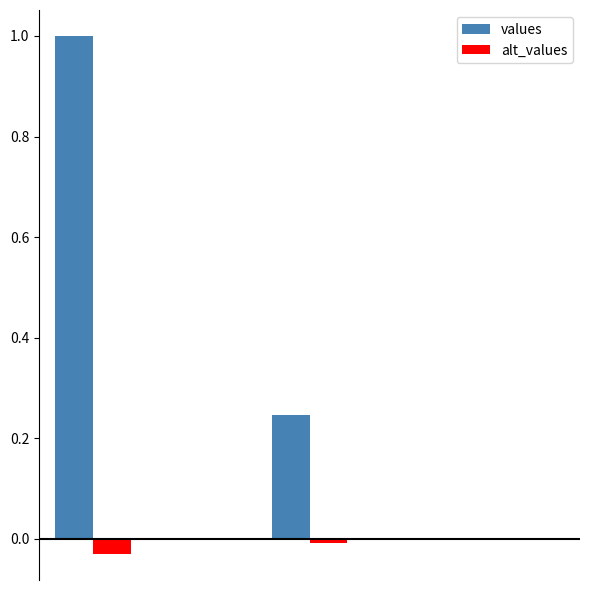

What is the greatest value displayed?

1.0